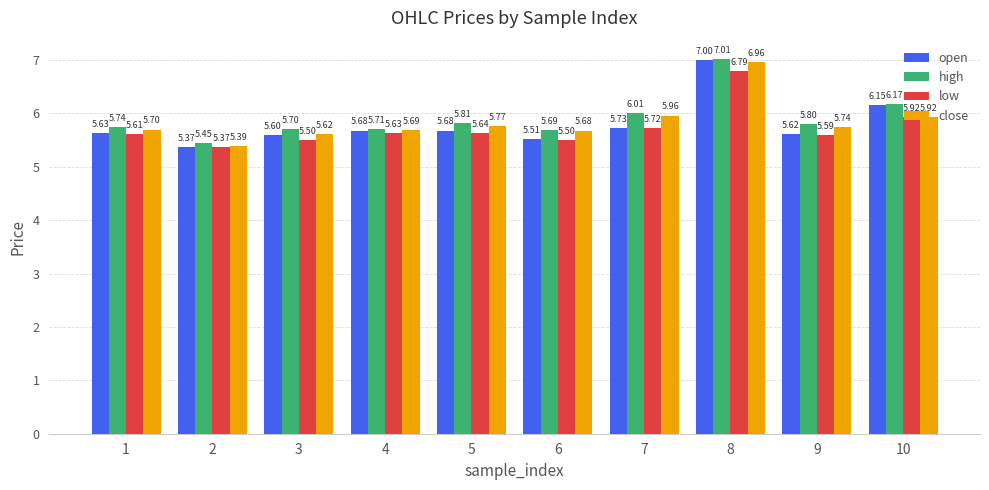

Is it true that close equals 9.1 at 5?

False